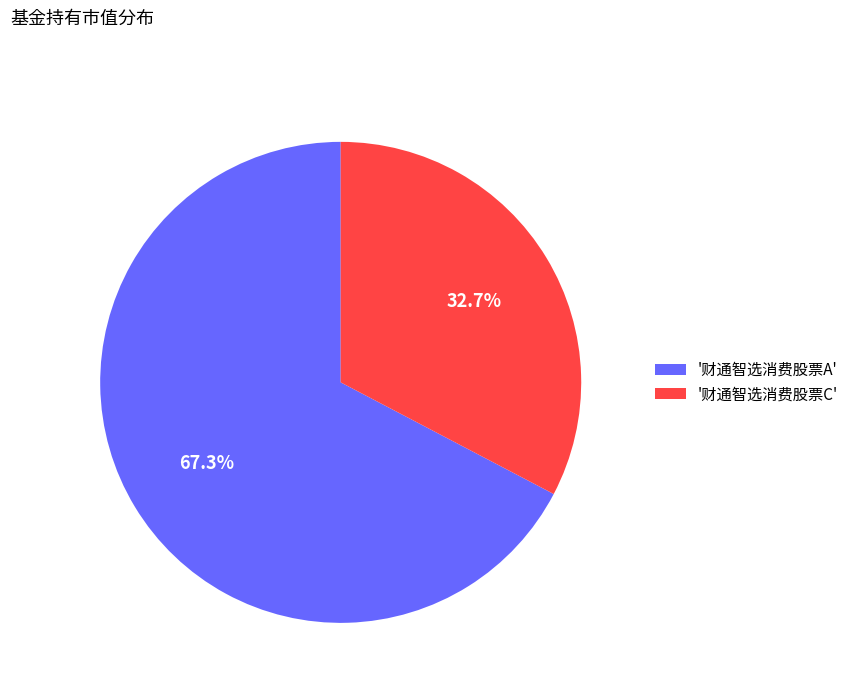

Combined, what portion of the pie is '财通智选消费股票A' and '财通智选消费股票C'?

100.0%